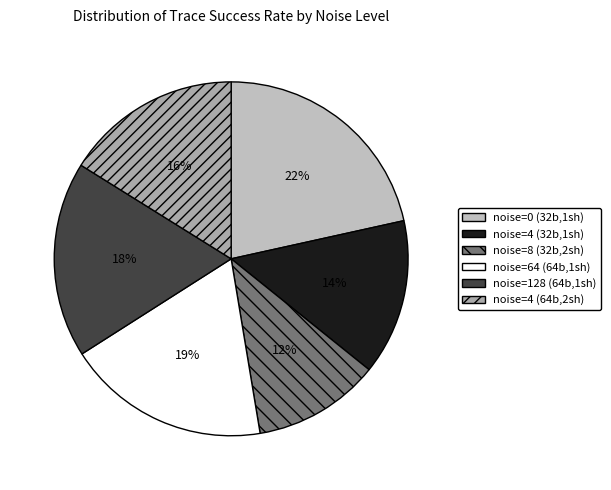

Is there a majority slice in this chart?

No